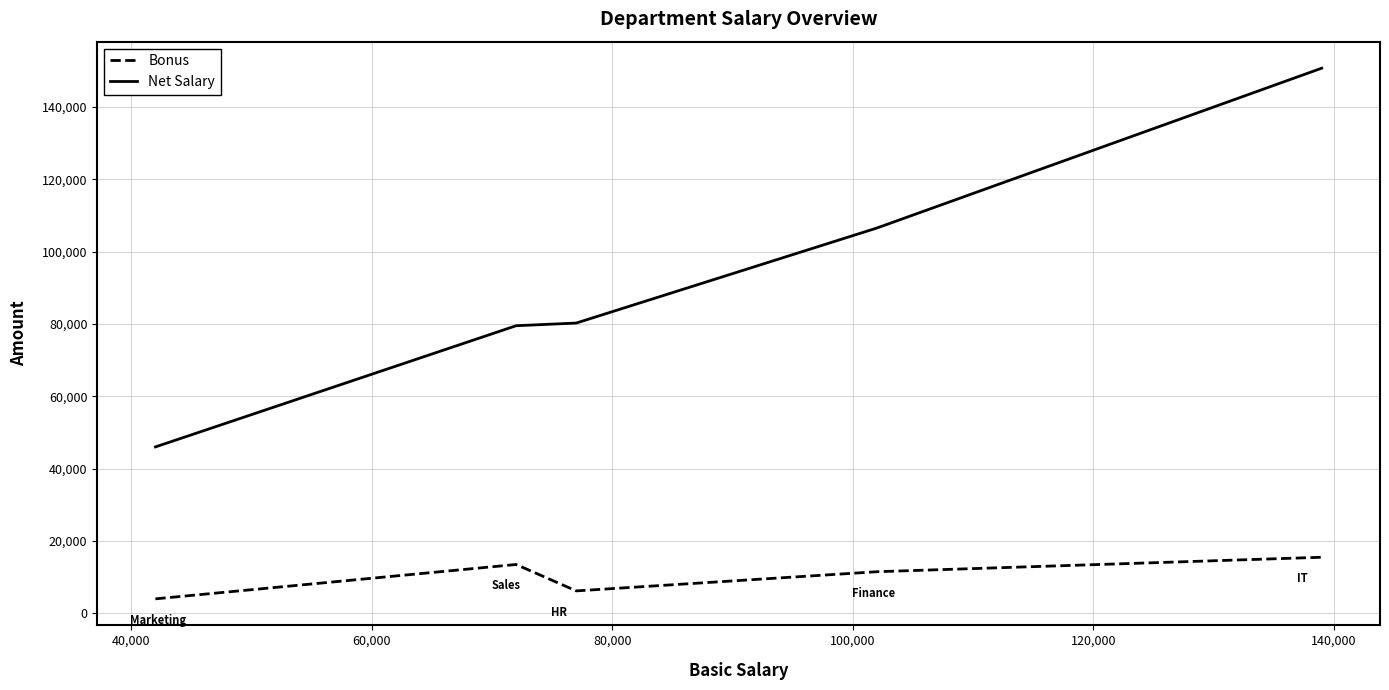

What is the maximum value for Bonus?

15500.0